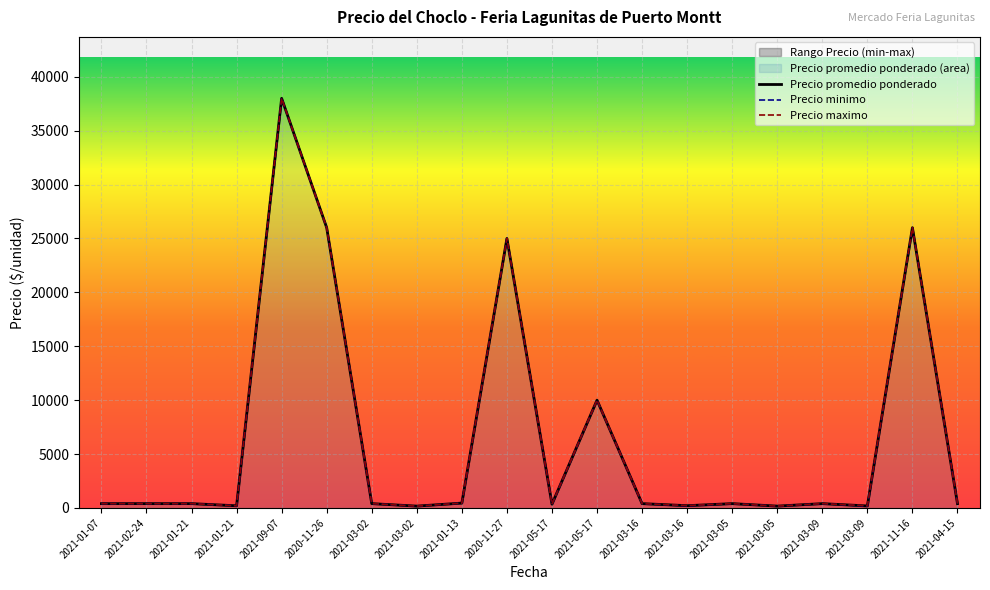

What is the greatest value displayed?

38000